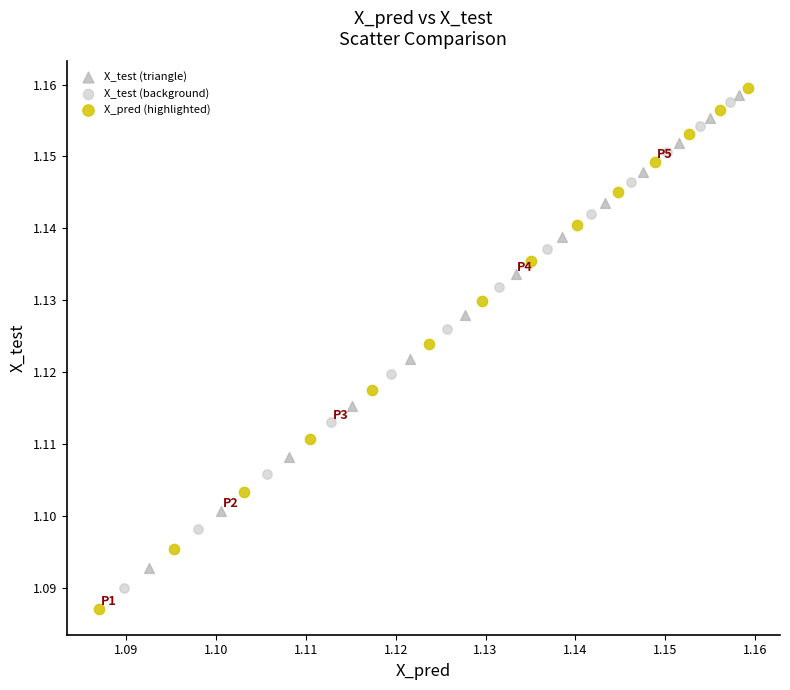

Which series has the widest spread of Y values?

X_pred (highlighted)